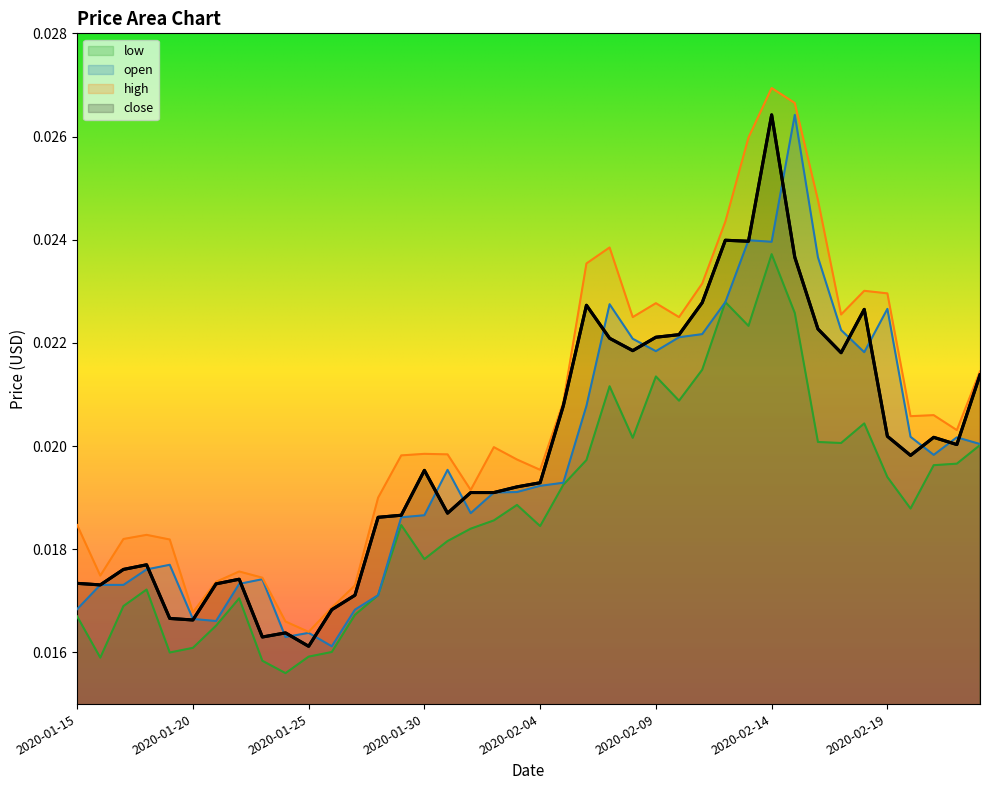

Is it true that high equals 0.0 at 2020-01-26?

False